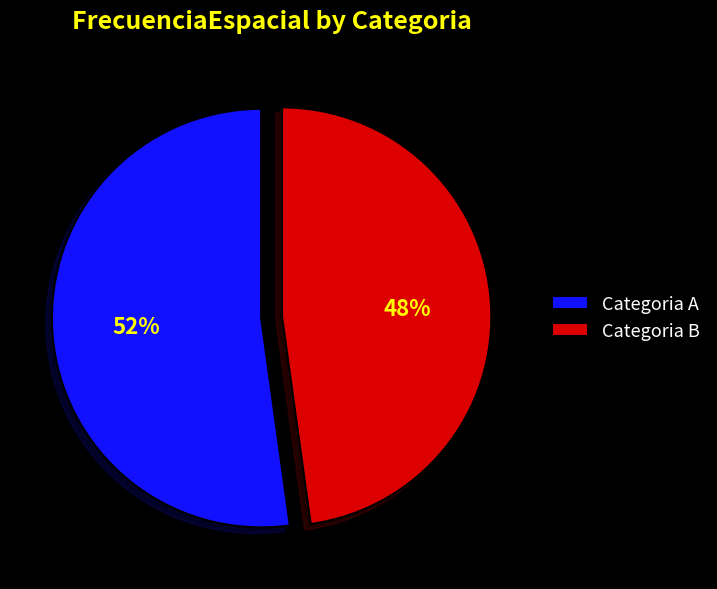

What is the smallest slice in the pie chart?

Categoria B